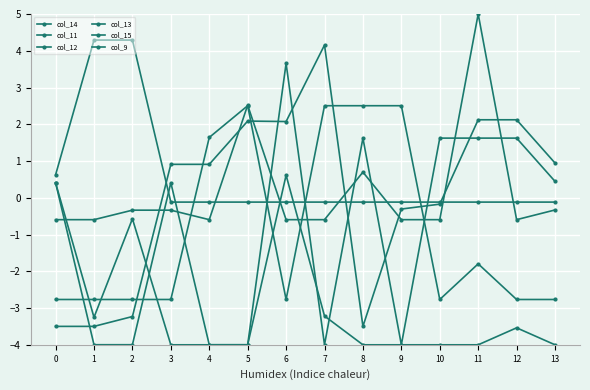

Where do col_9 and col_15 first cross each other?

0 and 1